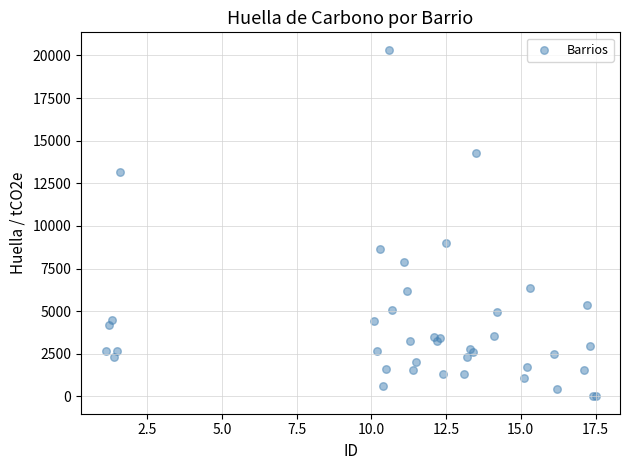

What Y value in the scatter plot is closest to 10170?

9027.2